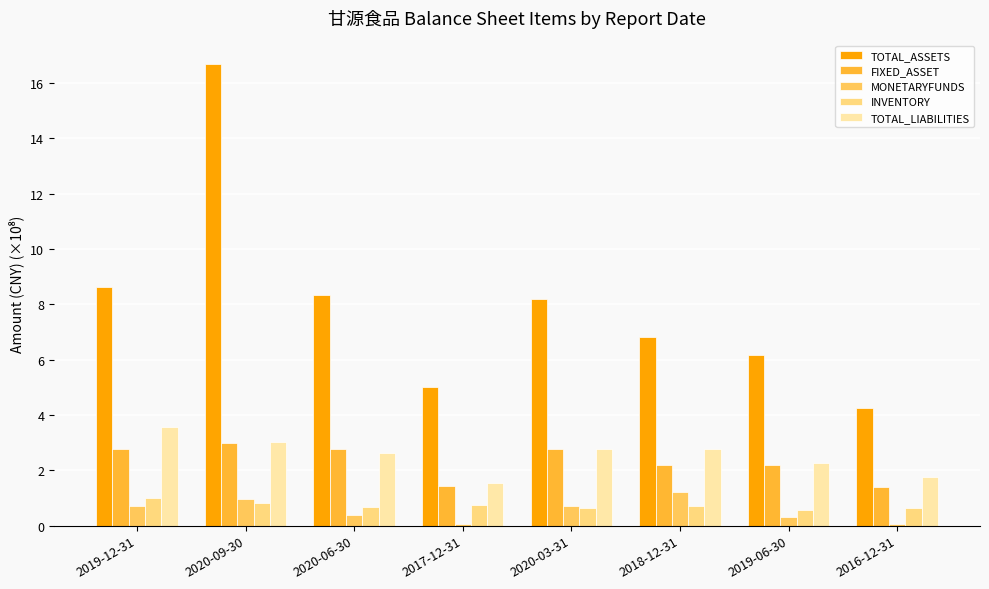

The MONETARYFUNDS series shows 0.0 at 2017-12-31. True or false?

True